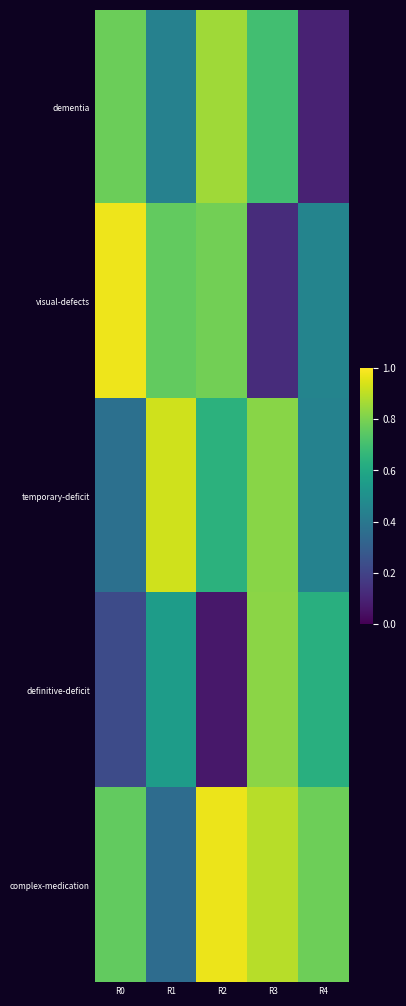

Reading left to right, transcribe all the data shown in this chart.

dementia: R0=0.8	R1=0.4	R2=0.9	R3=0.7	R4=0.1
visual-defects: R0=1.0	R1=0.8	R2=0.8	R3=0.1	R4=0.5
temporary-deficit: R0=0.4	R1=0.9	R2=0.6	R3=0.8	R4=0.4
definitive-deficit: R0=0.2	R1=0.6	R2=0.1	R3=0.8	R4=0.6
complex-medication: R0=0.8	R1=0.4	R2=1.0	R3=0.9	R4=0.8